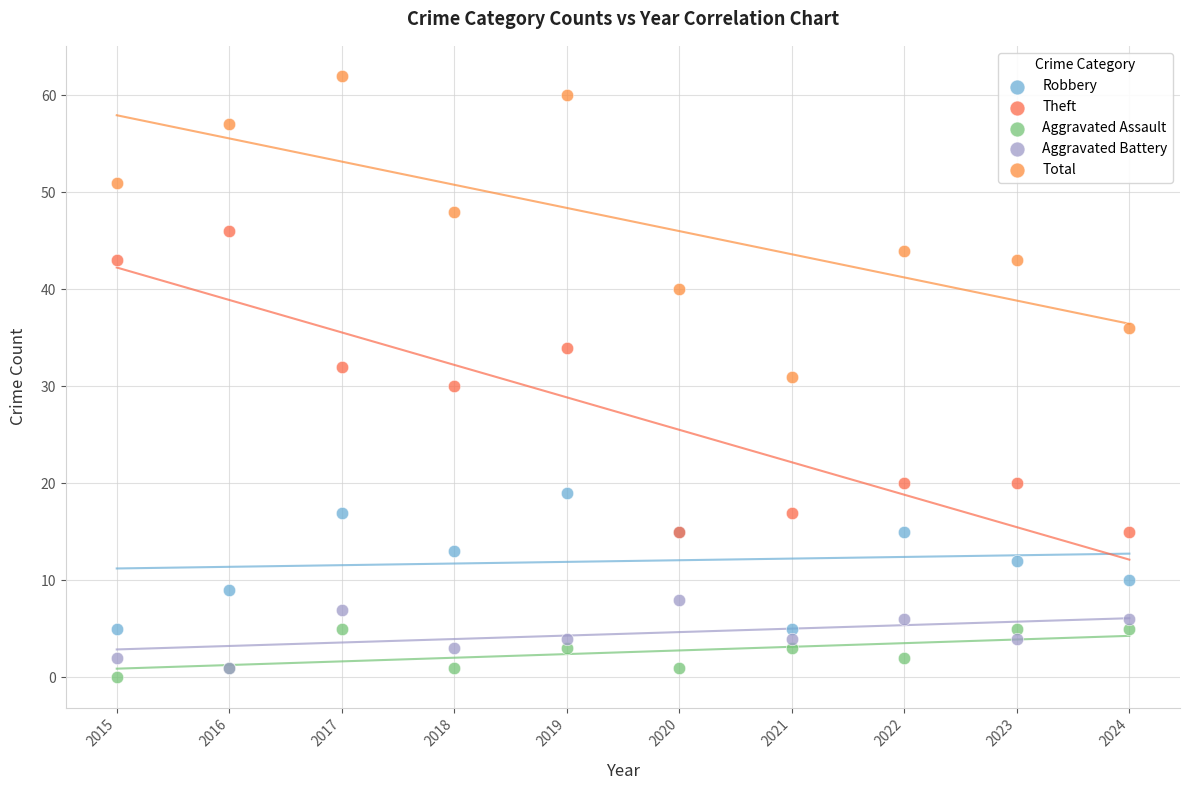

Which series reaches the minimum Y coordinate?

Aggravated Assault